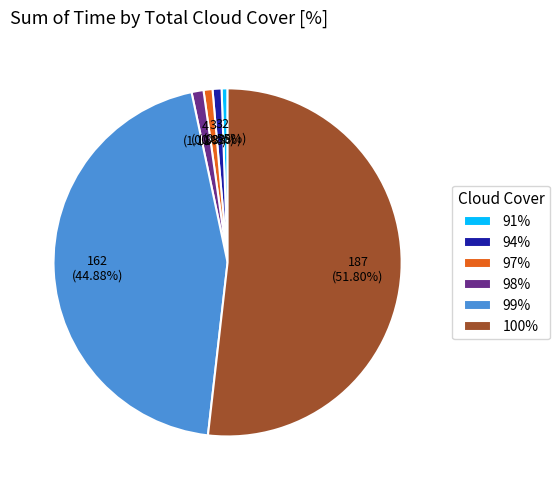

Does any single category account for the majority?

Yes